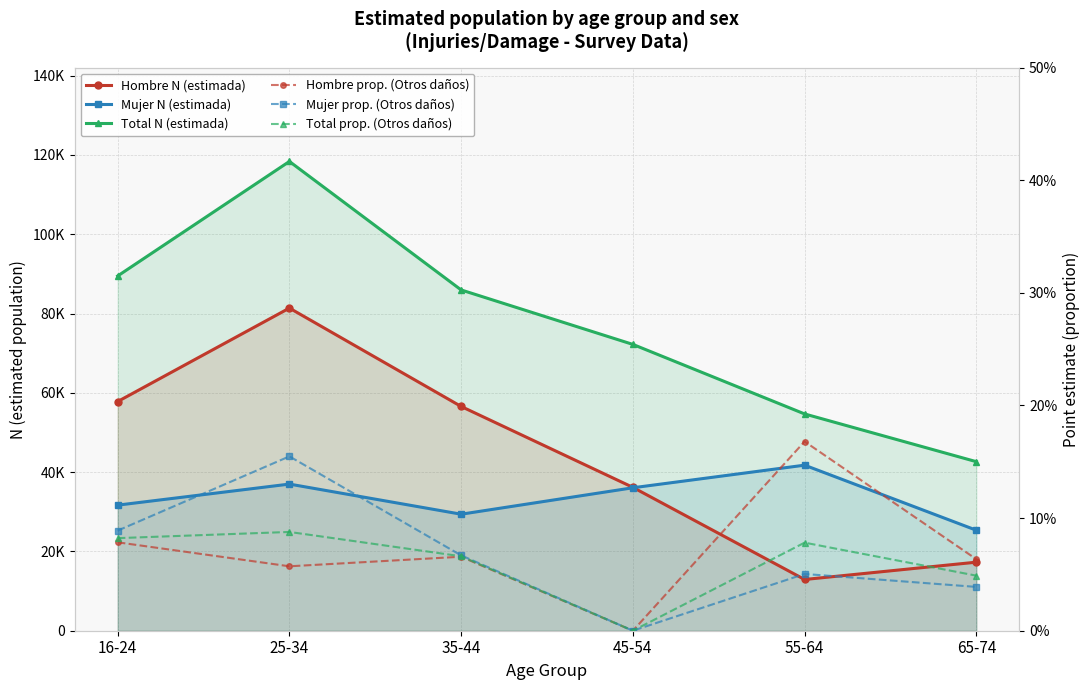

Which series has the largest total across all categories?

Total N (estimada)